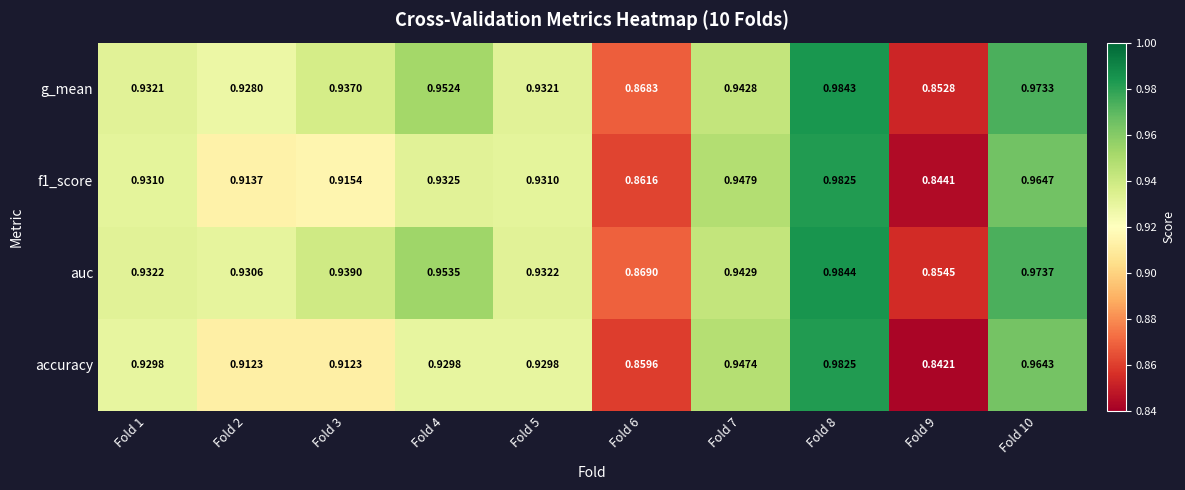

Is the value of g_mean at Fold 9 greater than the value of f1_score at Fold 8?

No